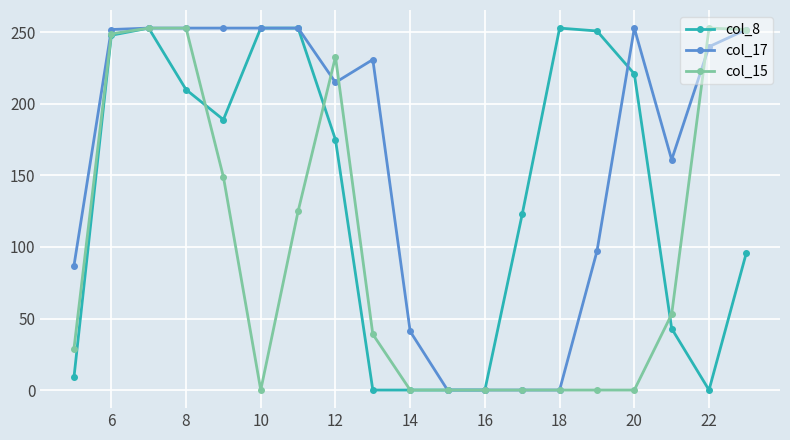

Which series has the largest total across all categories?

col_17